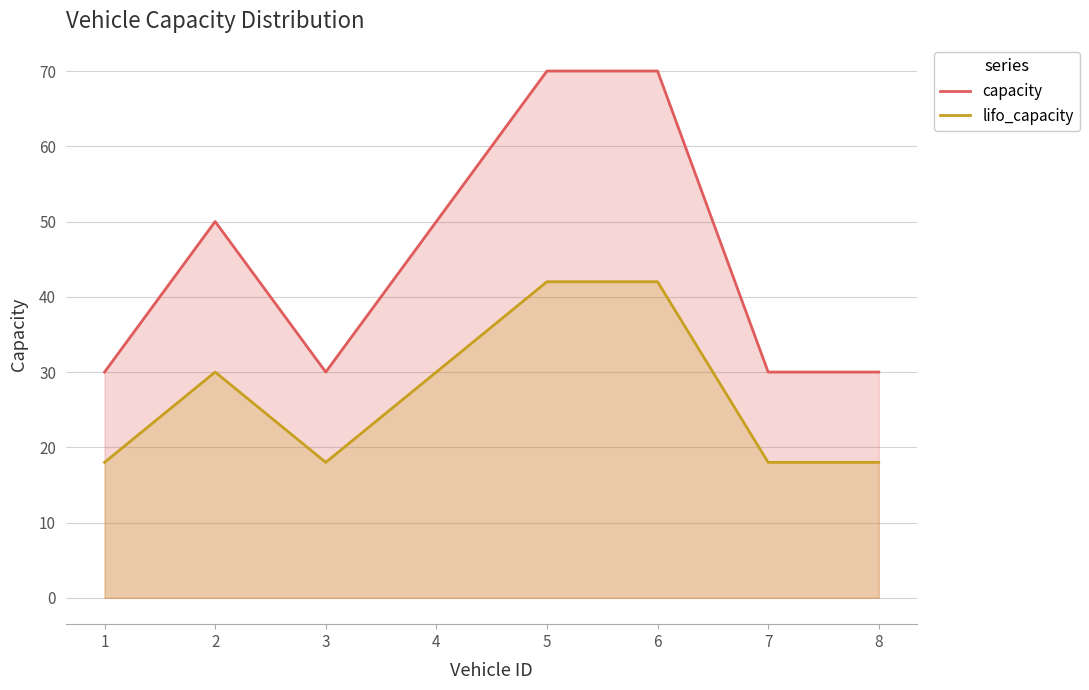

Does the chart display data point markers on the line(s)?

No